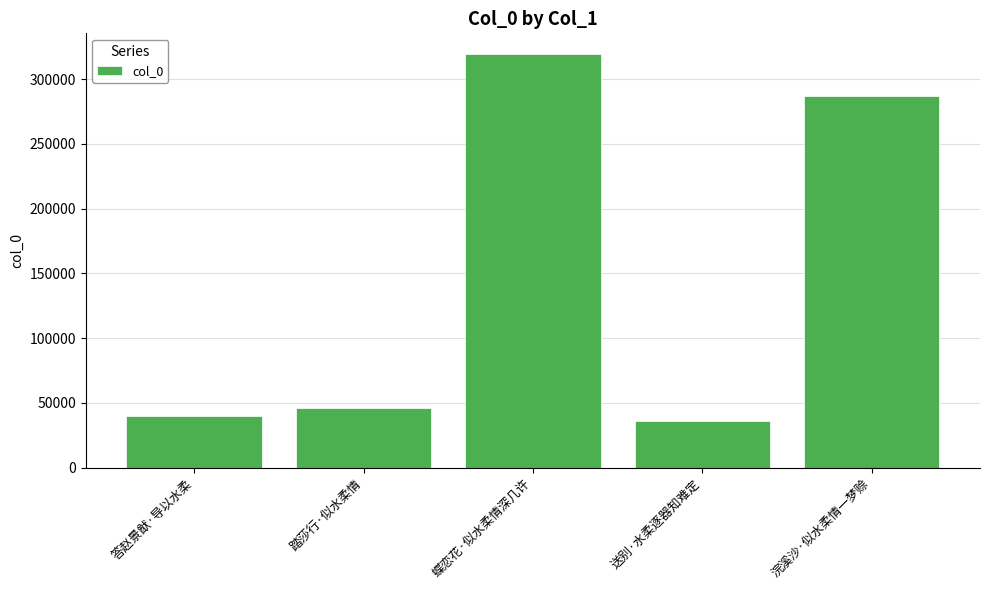

How many categories are shown in the chart?

5